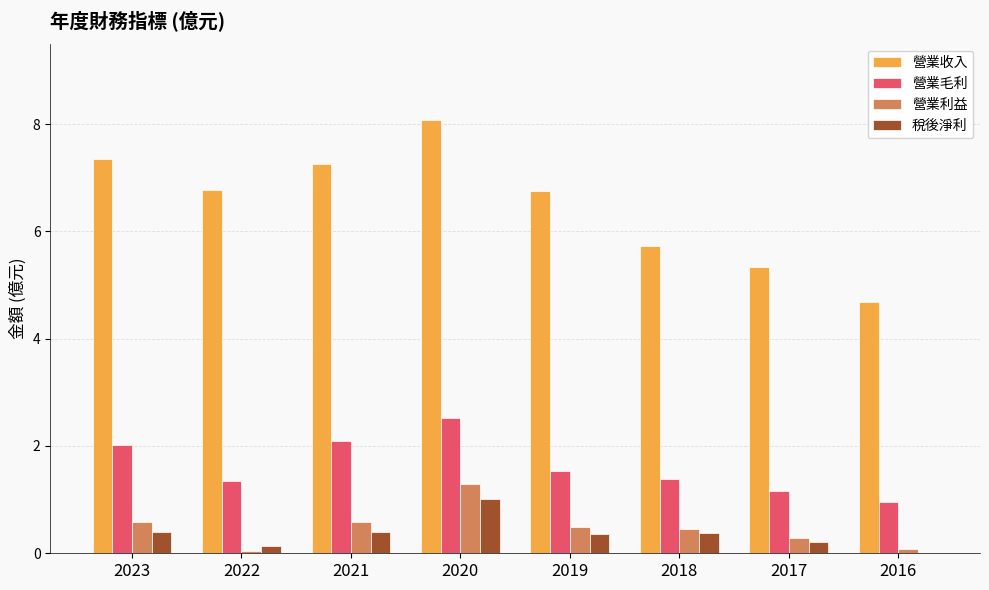

How many data points in 營業毛利 are above 1?

7